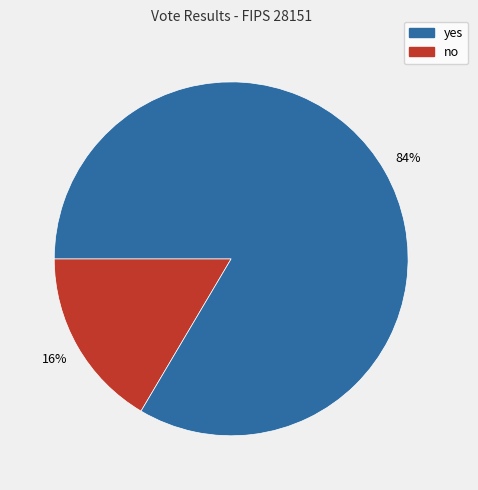

To the nearest percent, what is the average slice percentage?

50%